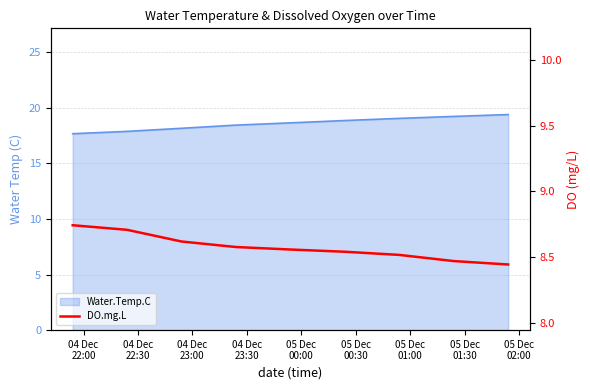

What is the label of the 8th point from the left?

05 Dec
01:30